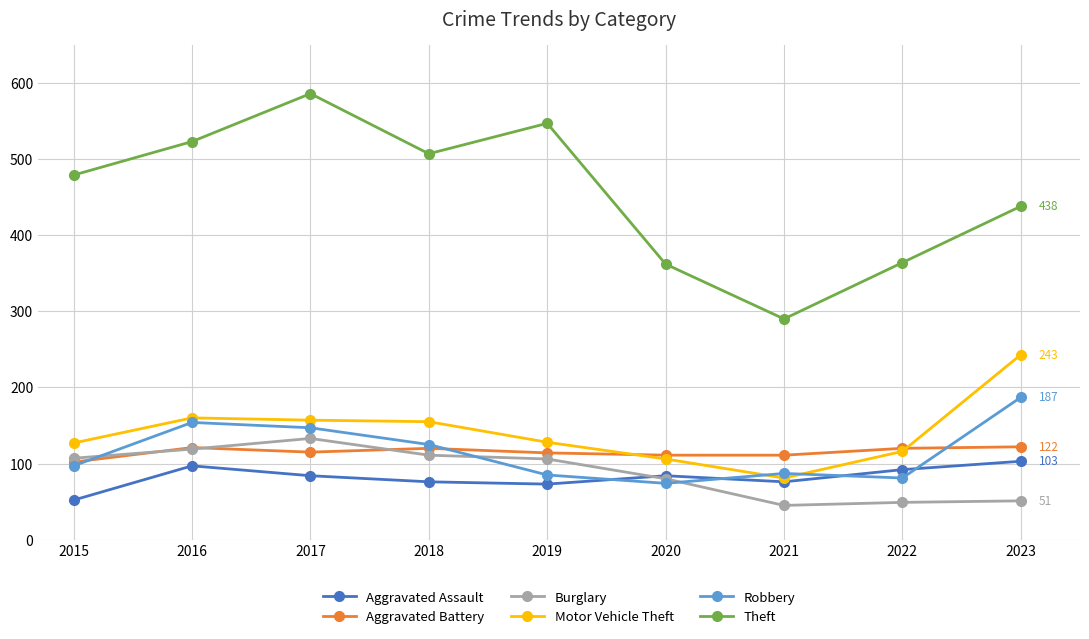

How many data points in Theft are less than 479?

4